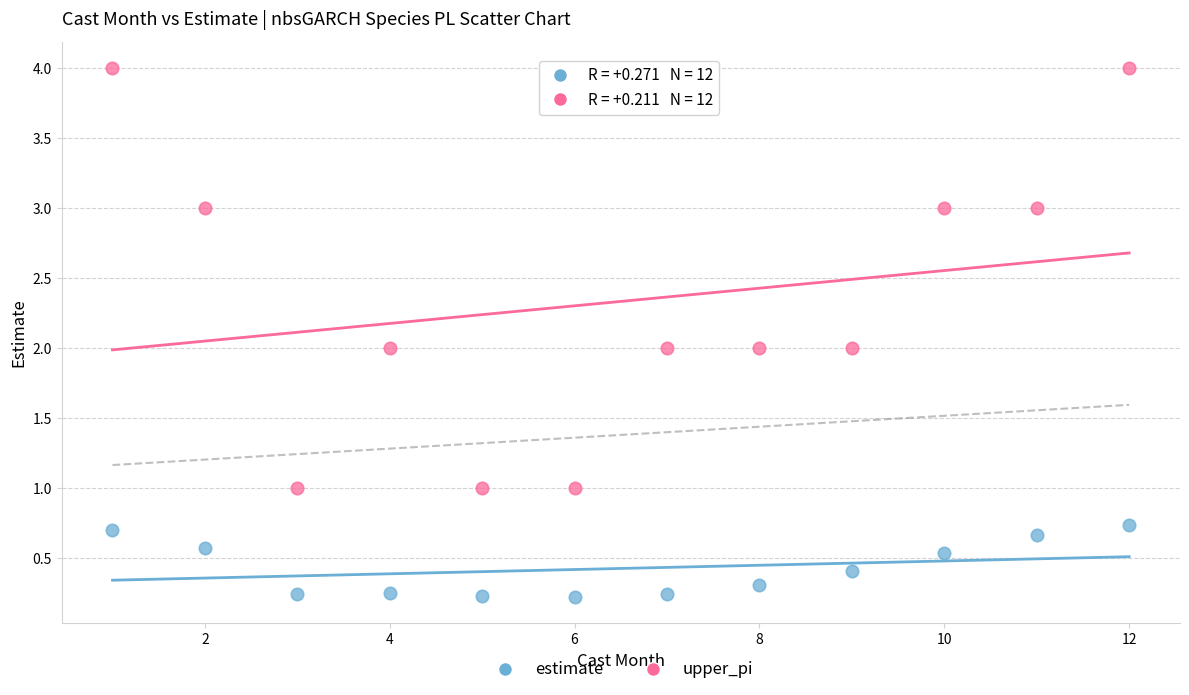

Which series has the largest Y range (max minus min)?

upper_pi